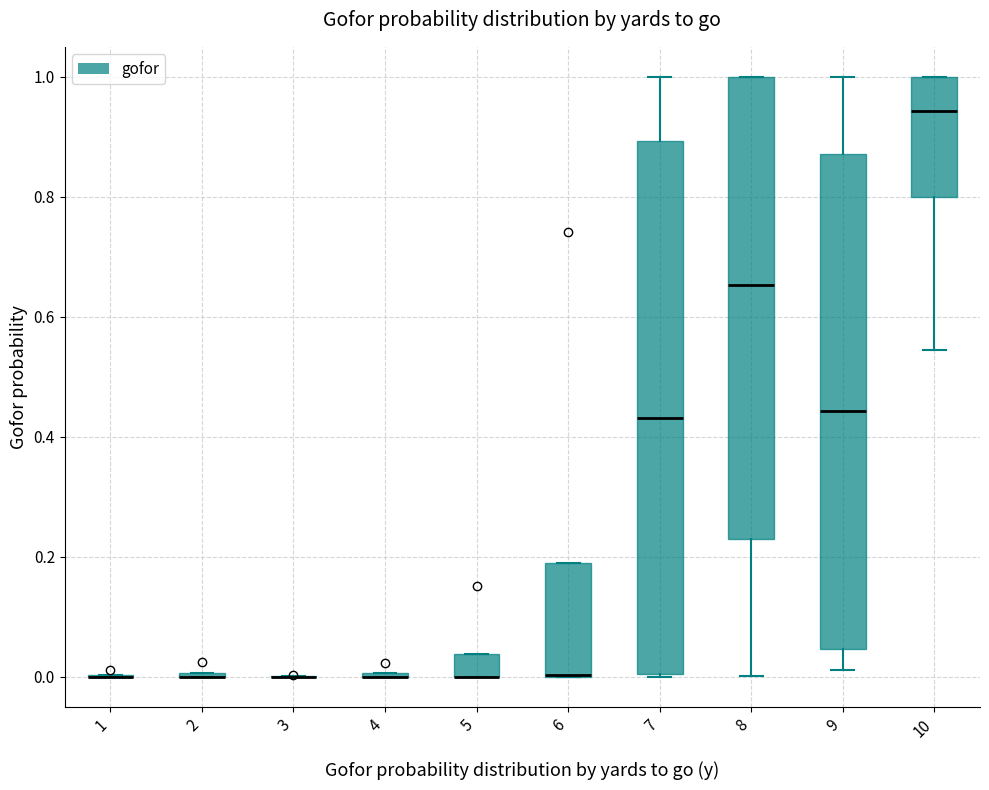

Where is the lower edge of the box at x = 5 on the y-axis? The values are not printed on the chart, so give them approximately, as read against the axis.

0.00